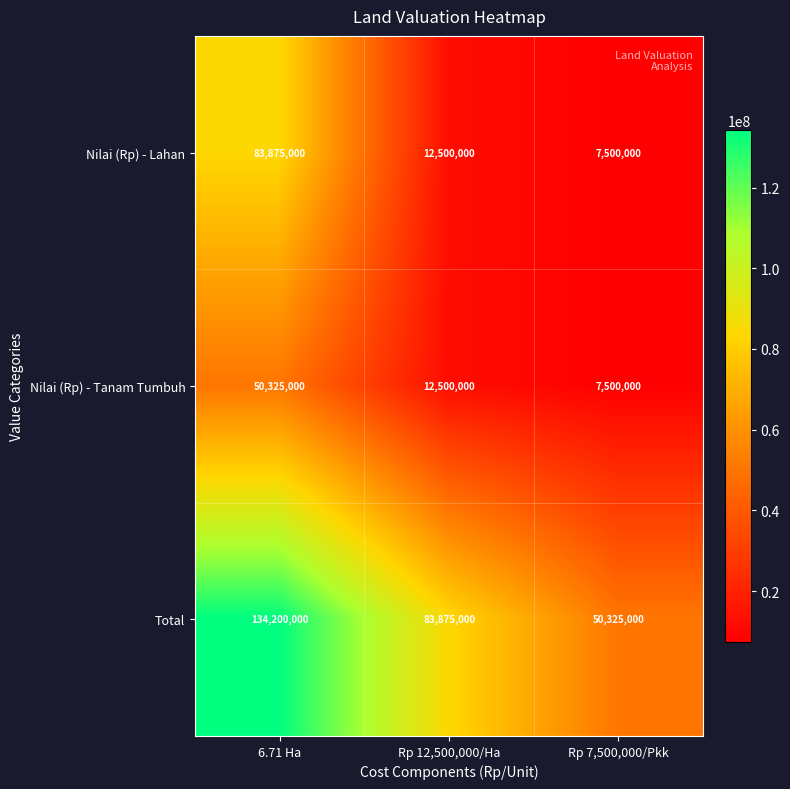

Count the number of data series in this chart.

3